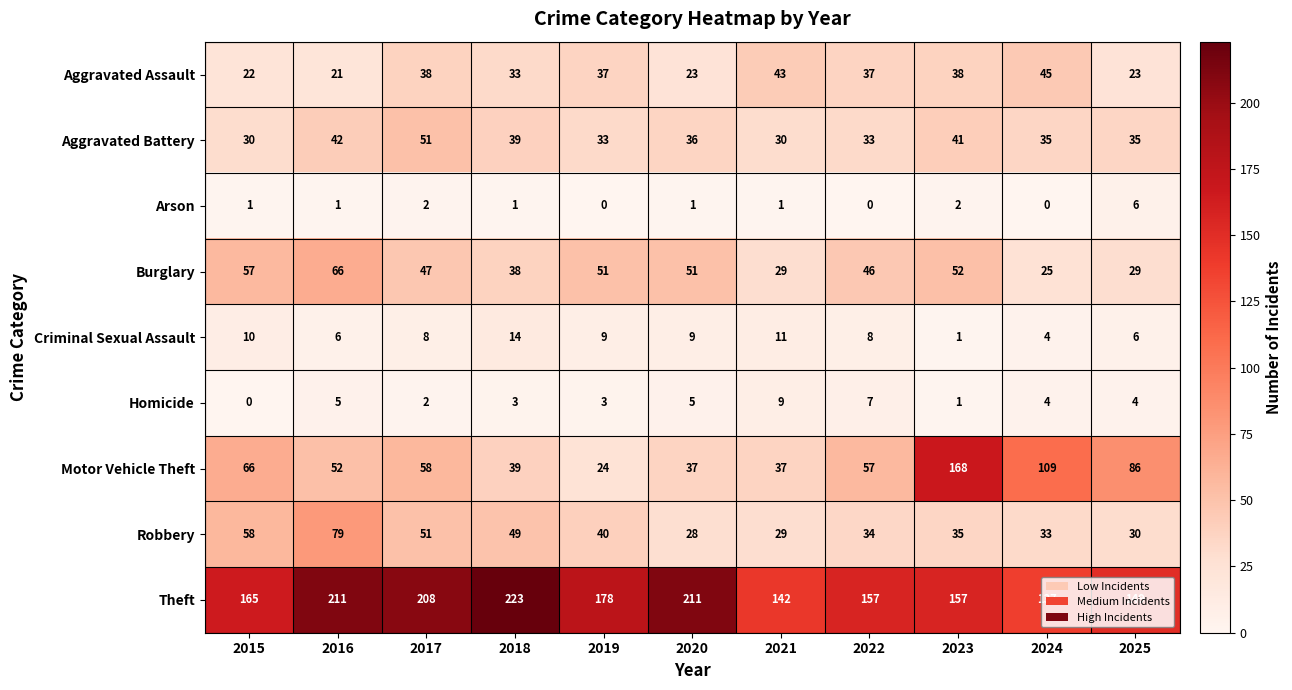

True or false: Theft has a value of 144 at 2016.

False